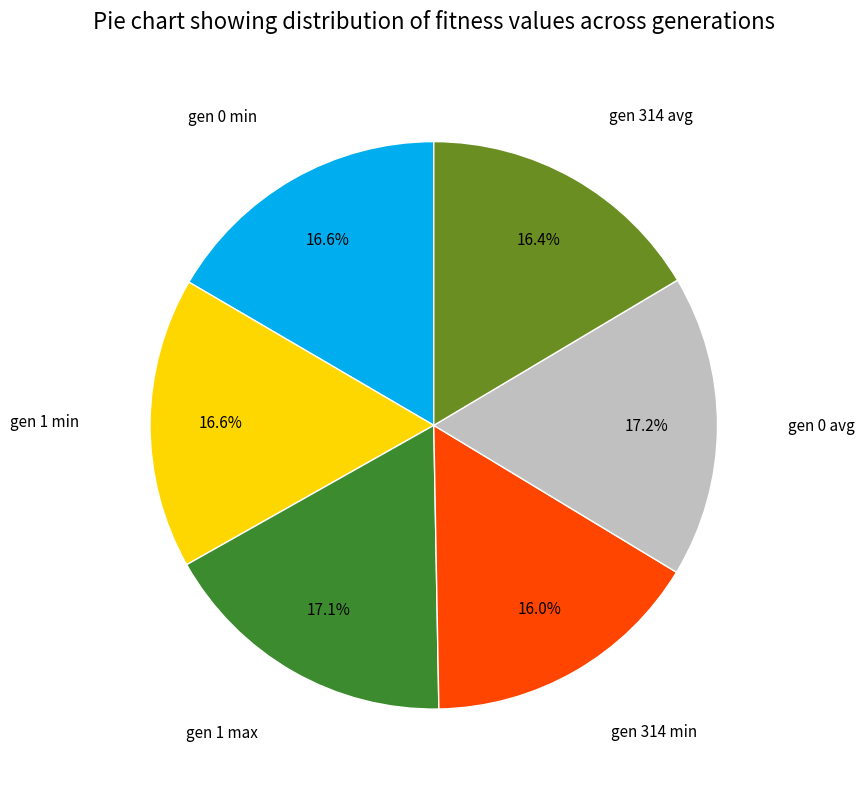

How many segments does this pie chart have?

6